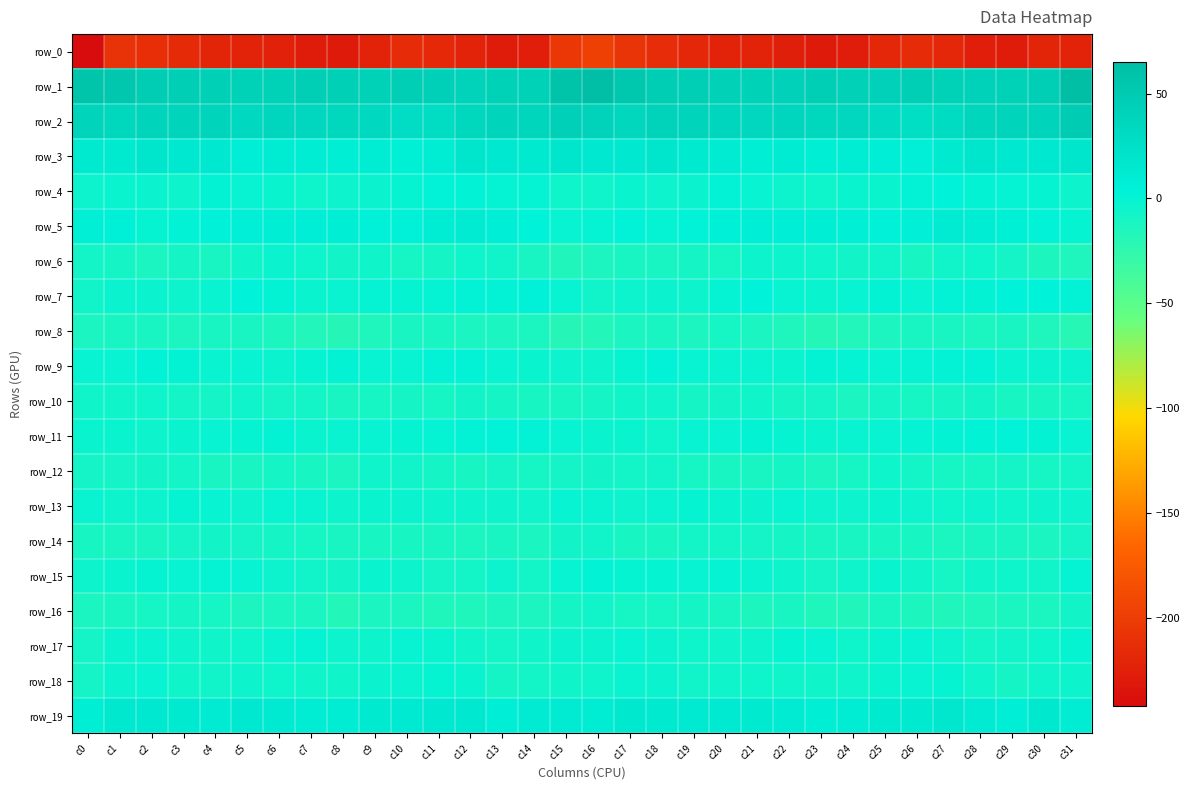

List the series in order of their peak value, lowest first.

row_0, row_8, row_16, row_14, row_12, row_10, row_6, row_18, row_13, row_17, row_15, row_9, row_11, row_4, row_7, row_5, row_19, row_3, row_2, row_1